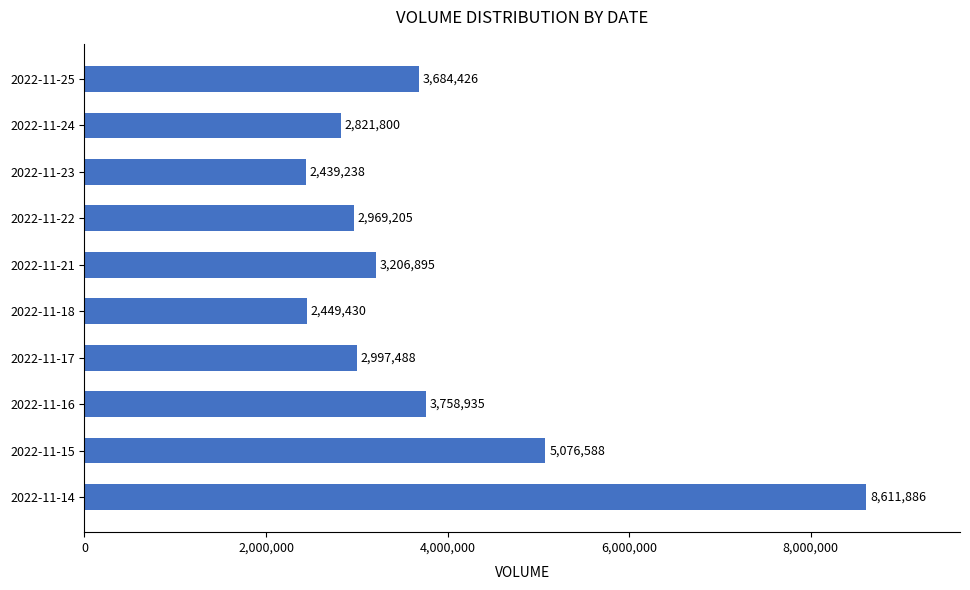

The value at 2022-11-22 is 2969205. True or false?

True